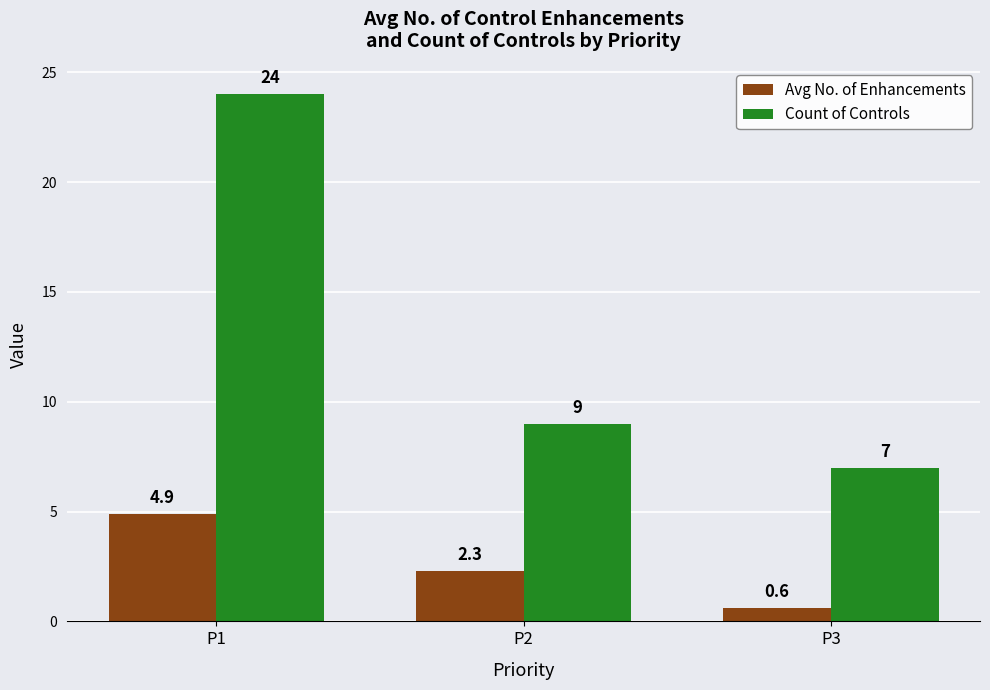

Is the value of Avg No. of Enhancements at P2 greater than the value of Count of Controls at P2?

No